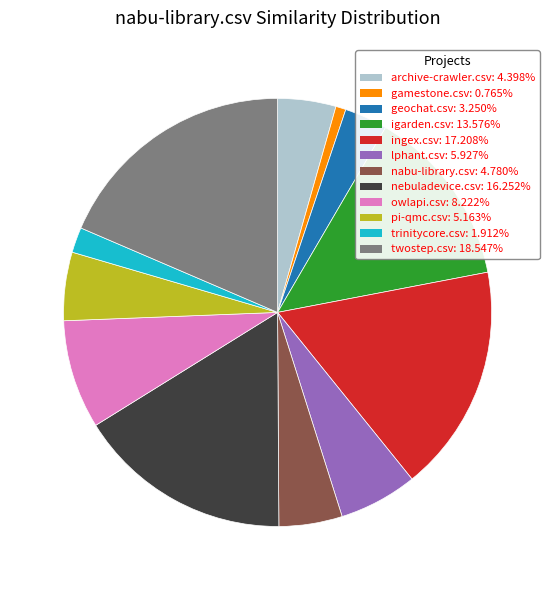

Is it true that trinitycore.csv is 2% of the pie?

True